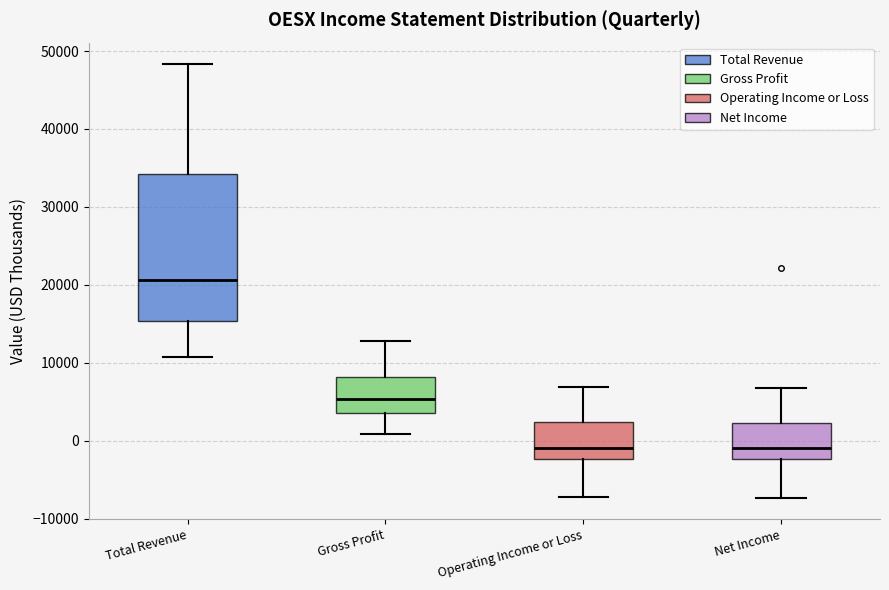

Where does the median line of the box for Operating Income or Loss sit on the y-axis? The values are not printed on the chart, so give them approximately, as read against the axis.

-1000